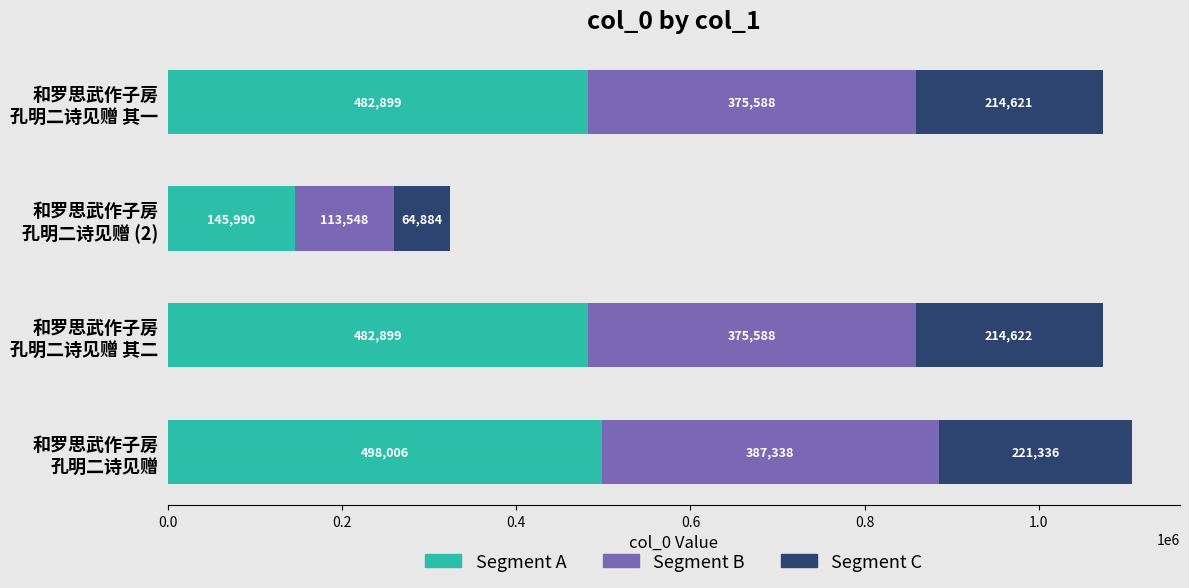

What is the maximum value for Segment A?

498006.0